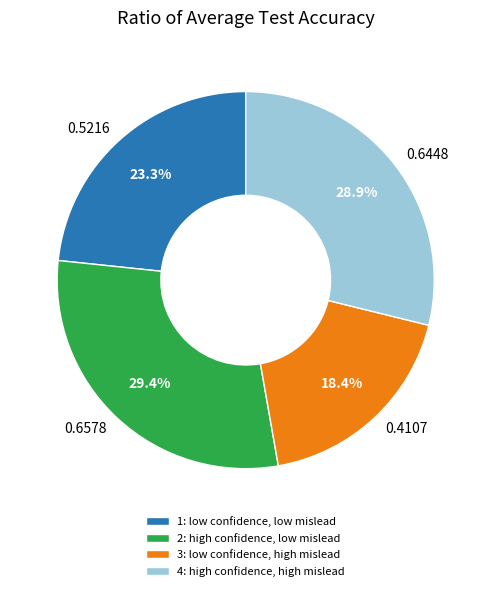

How many slices are in this pie chart?

4